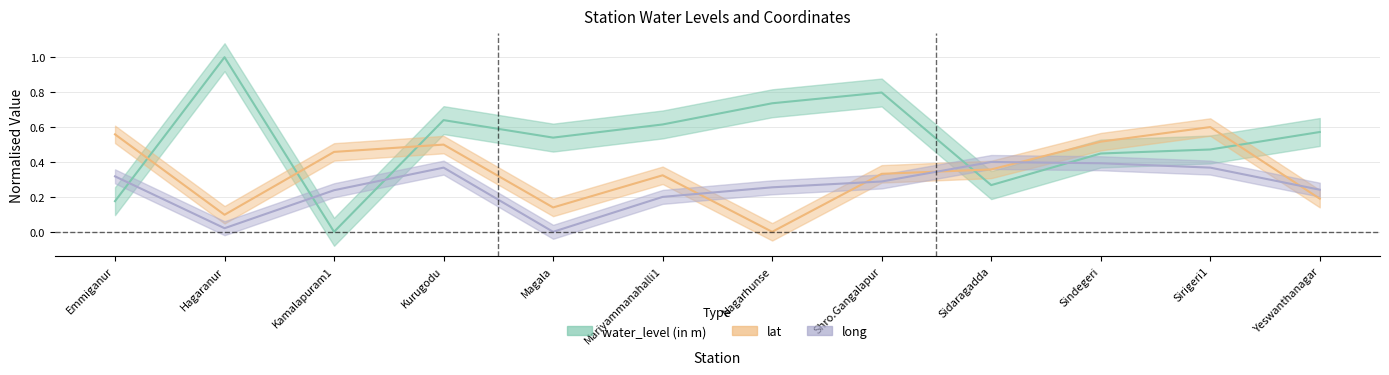

The value of water_level (in m) at Mariyammanahalli1 is 0.6. True or false?

True